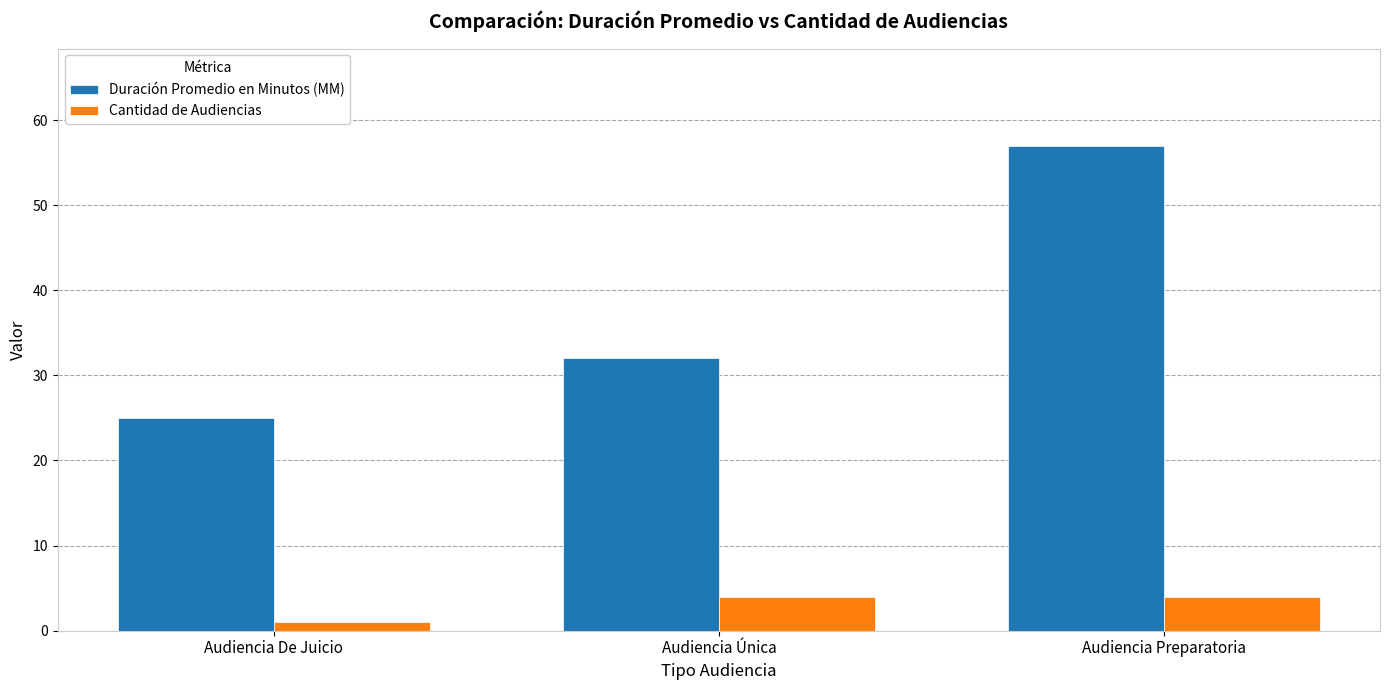

What is the highest value of the Duración Promedio en Minutos (MM) series?

57